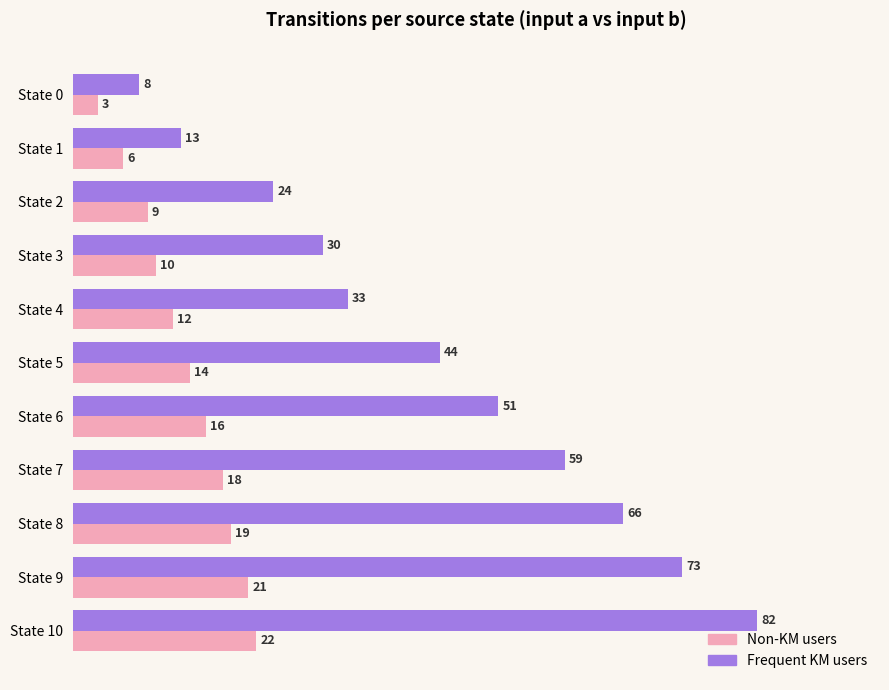

What is the sum of the Frequent KM users values at State 4 and State 2?

57